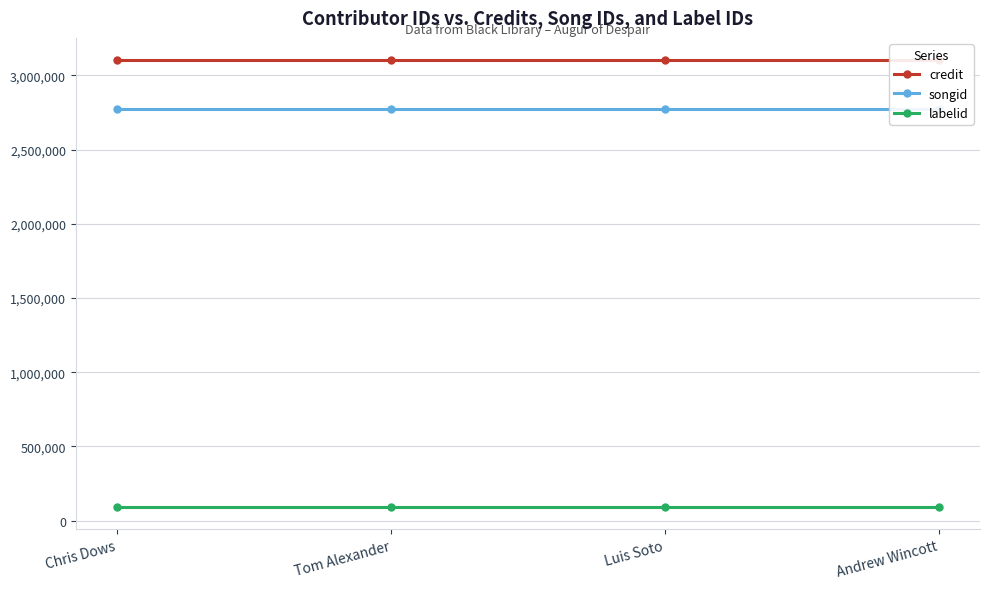

True or false: songid and credit intersect in this chart.

False